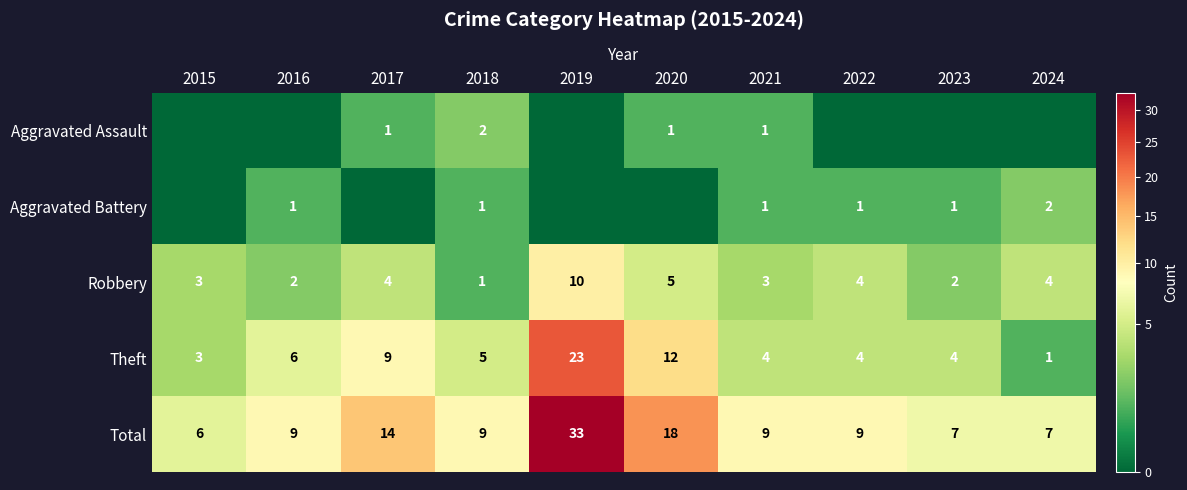

The value of Robbery at 2023 is 1. True or false?

False